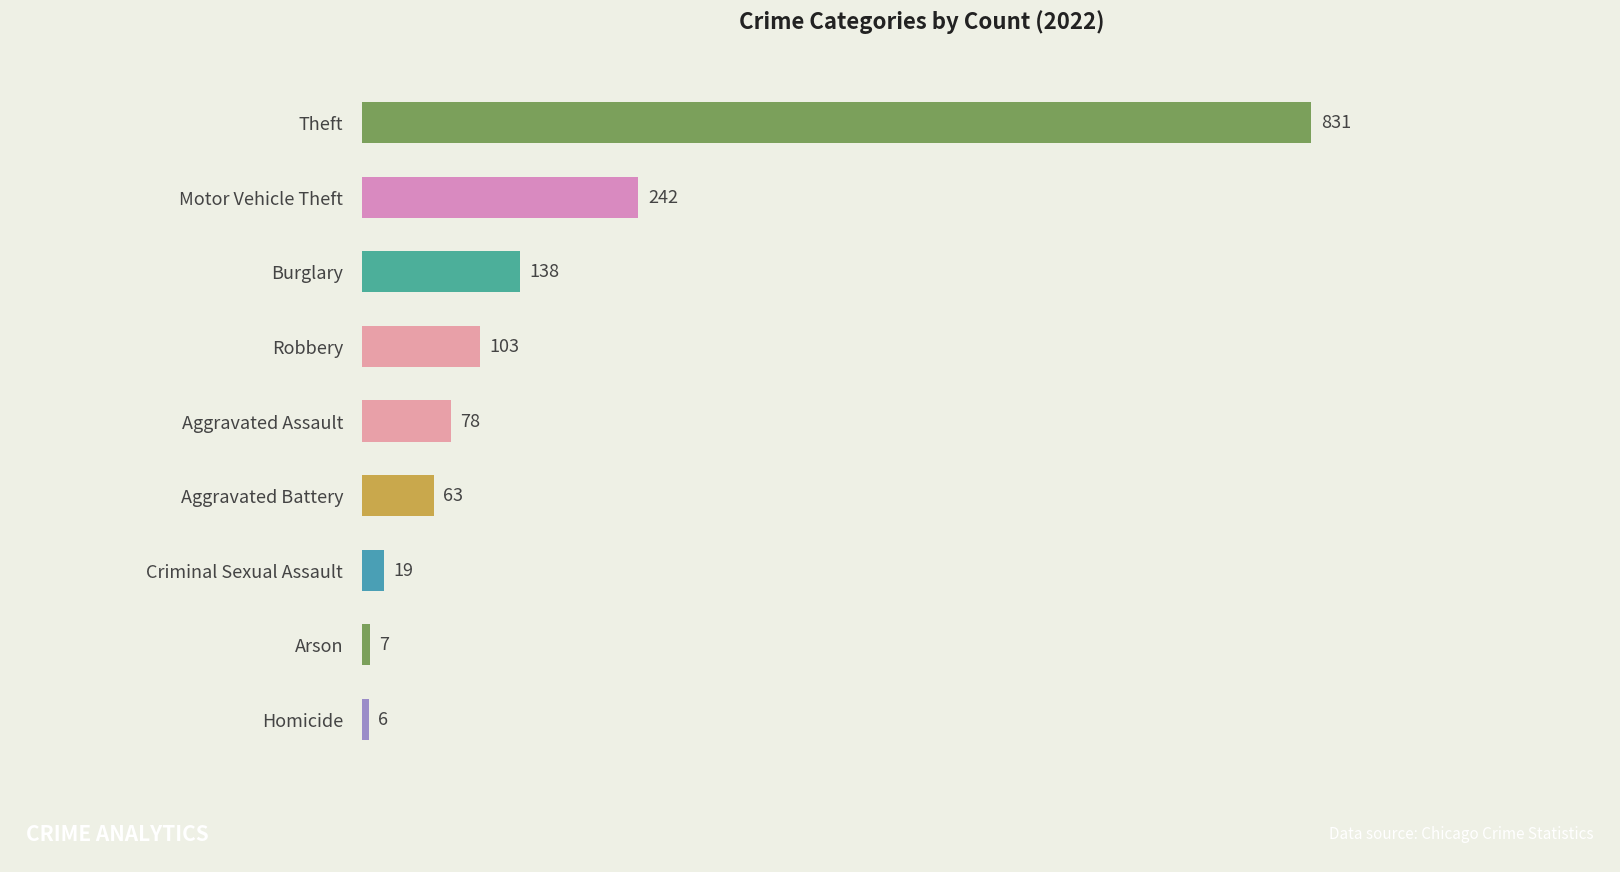

What is the greatest value displayed?

831